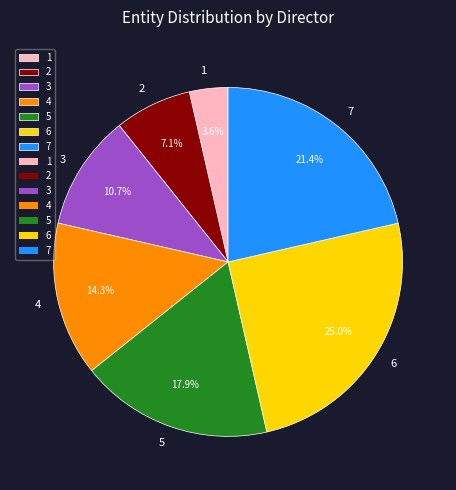

Which category has the biggest portion of the pie?

6